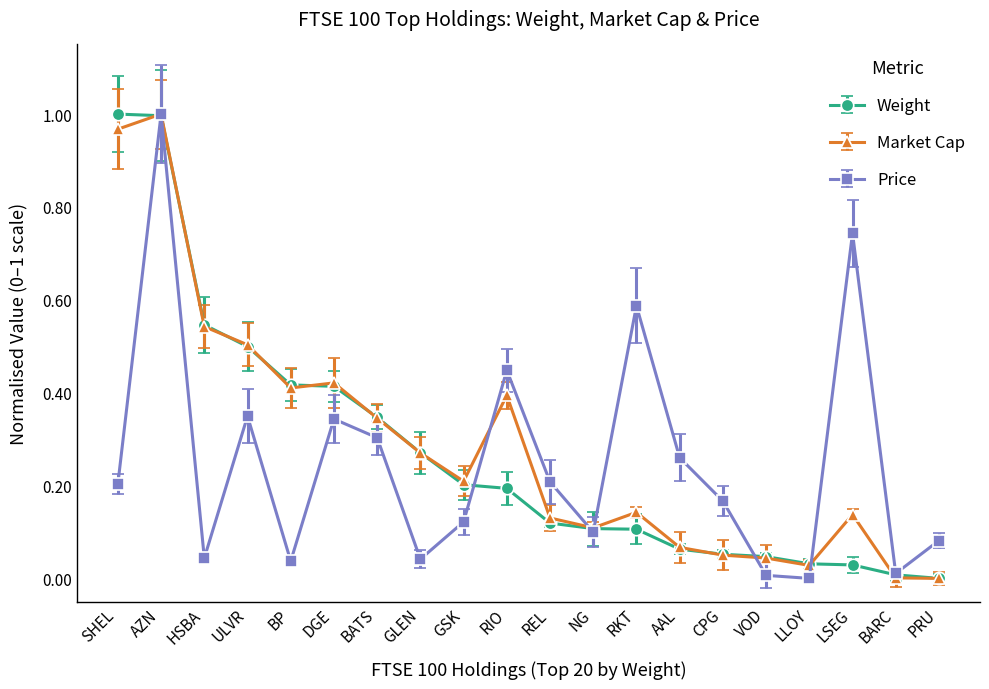

At which category is the sum across all series the highest?

AZN